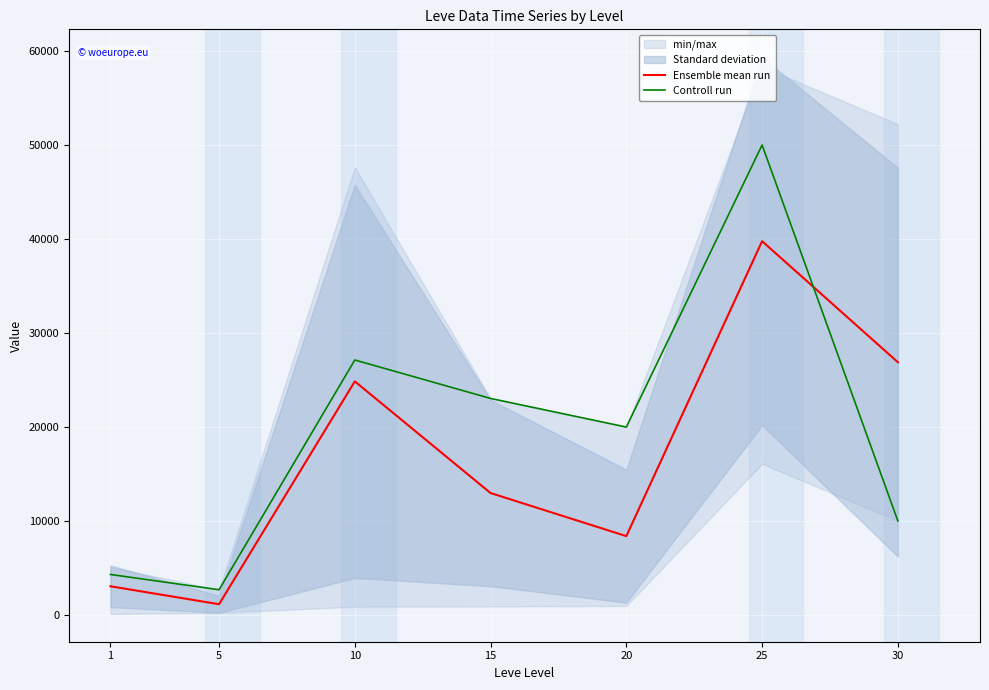

Reading right to left, list all the values displayed in this chart.

Ensemble mean run: 26887.9	39765.2	8385.8	12970.4	24849.0	1141.0	3050.2
Controll run: 9999.7	49999.8	19989.0	23035.0	27125.0	2680.0	4308.0